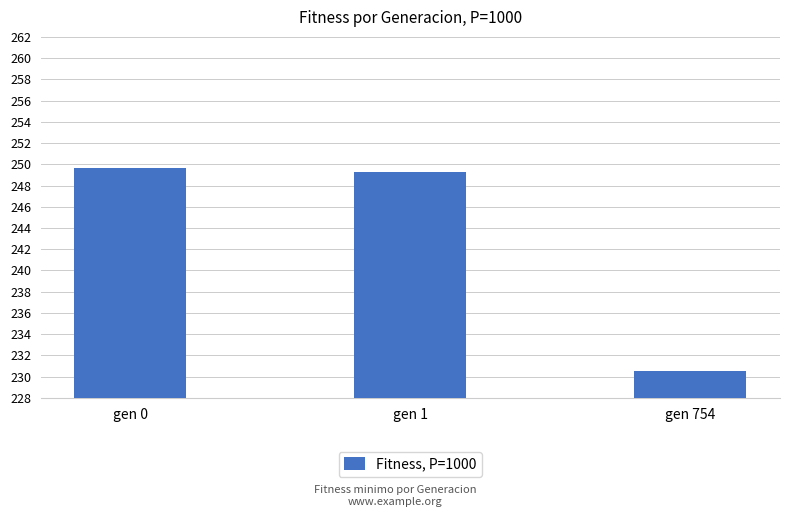

Does the chart contain stacked bars?

No